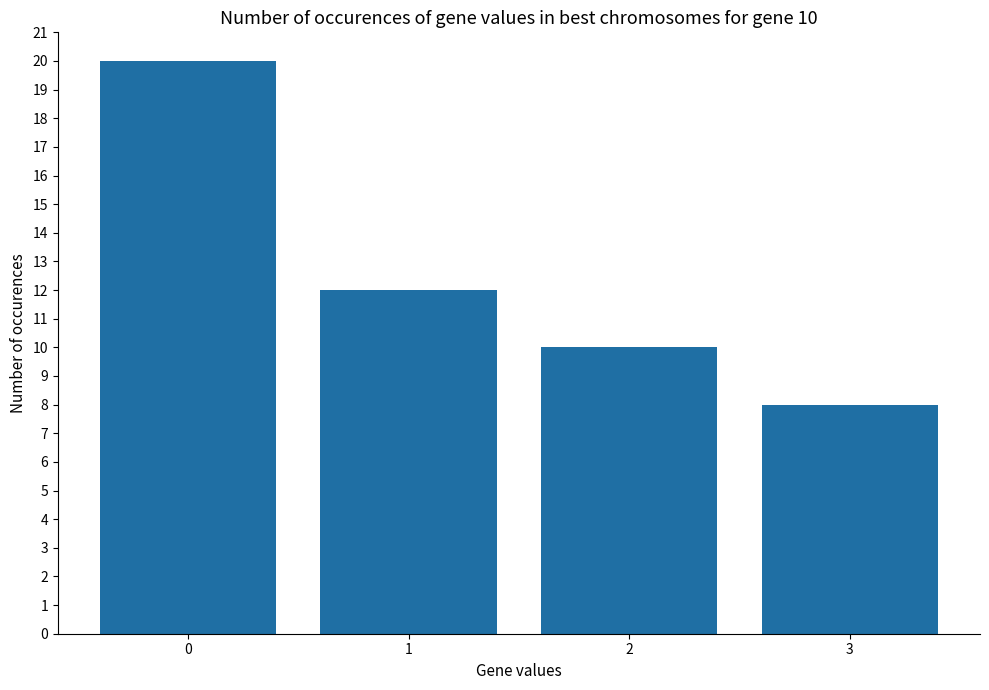

What is the minimum value shown in the chart?

8